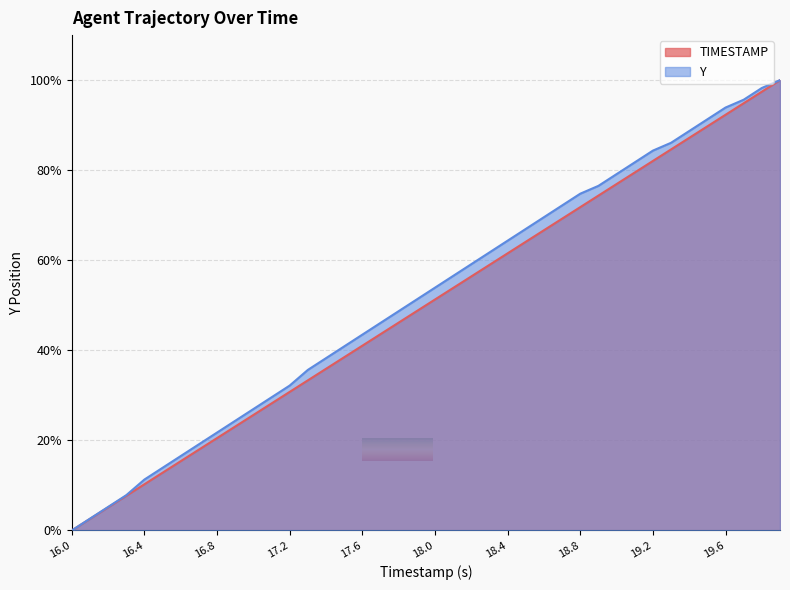

What is the average value of the Y series?

51.8